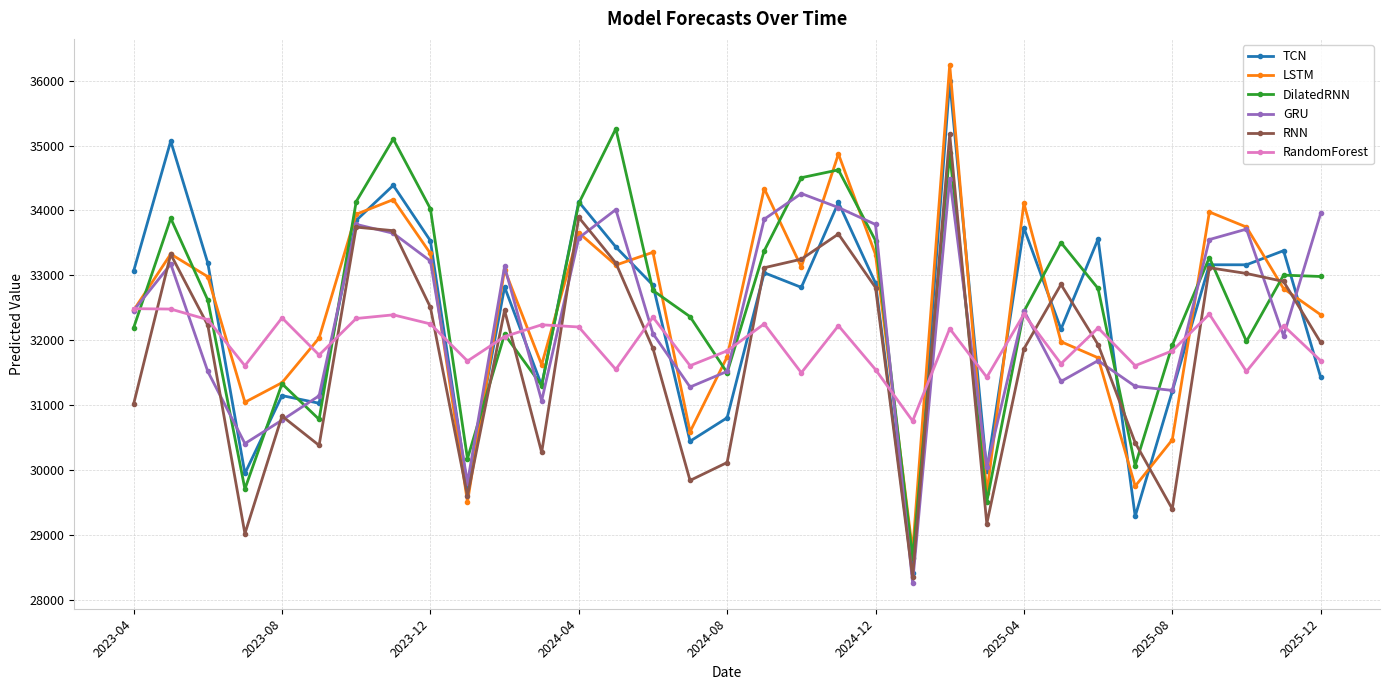

What is the average value of the LSTM series?

32503.6